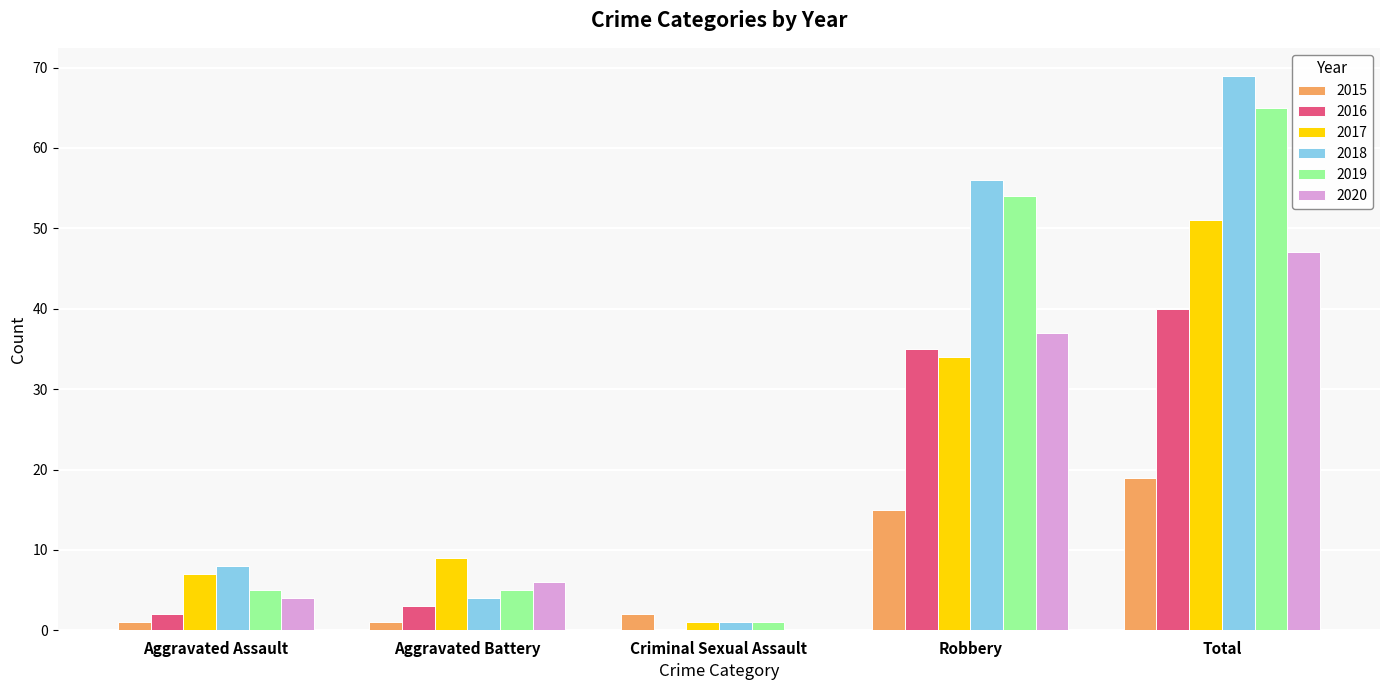

Where is 2019 nearest to the value 33?

Robbery